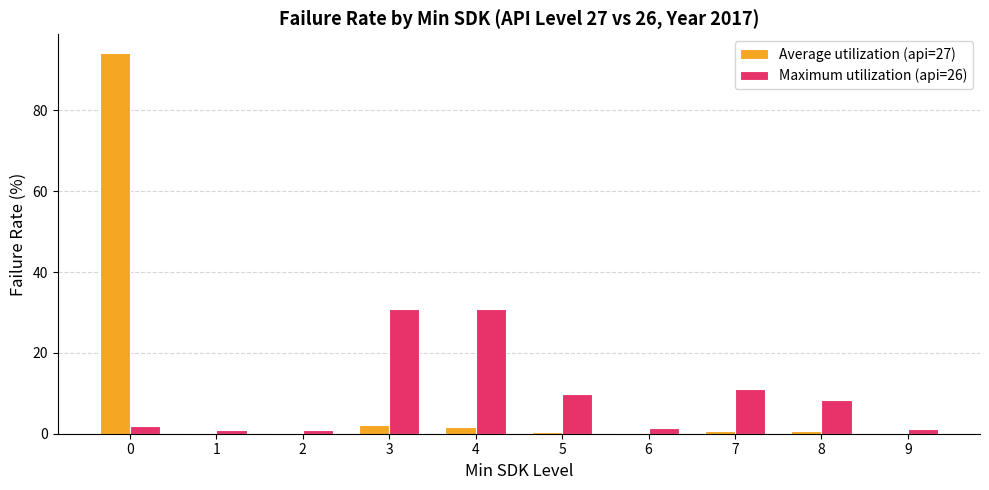

What are all the series names shown in the legend?

Average utilization (api=27), Maximum utilization (api=26)